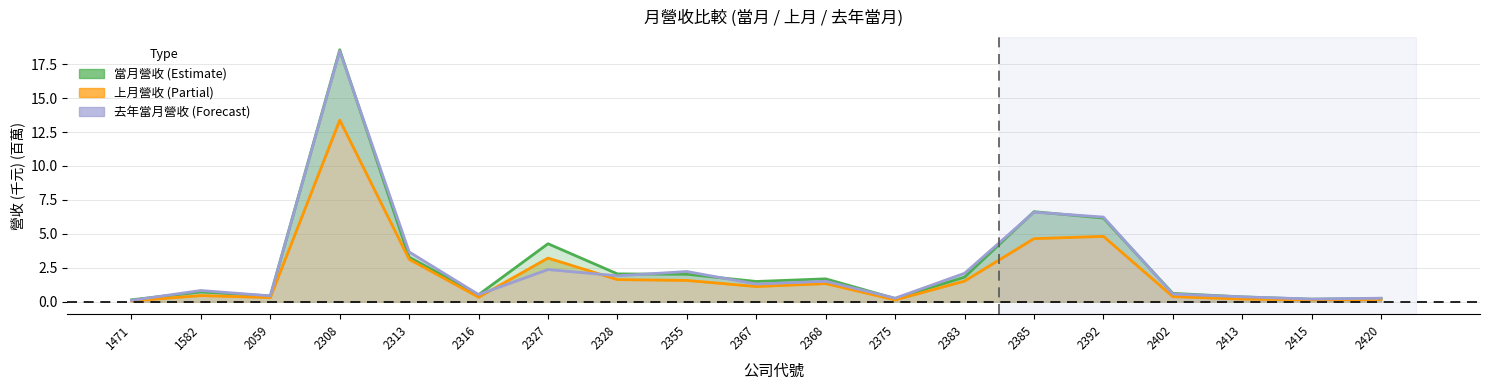

Is it true that 上月營收 equals 0.7 at 2367?

False